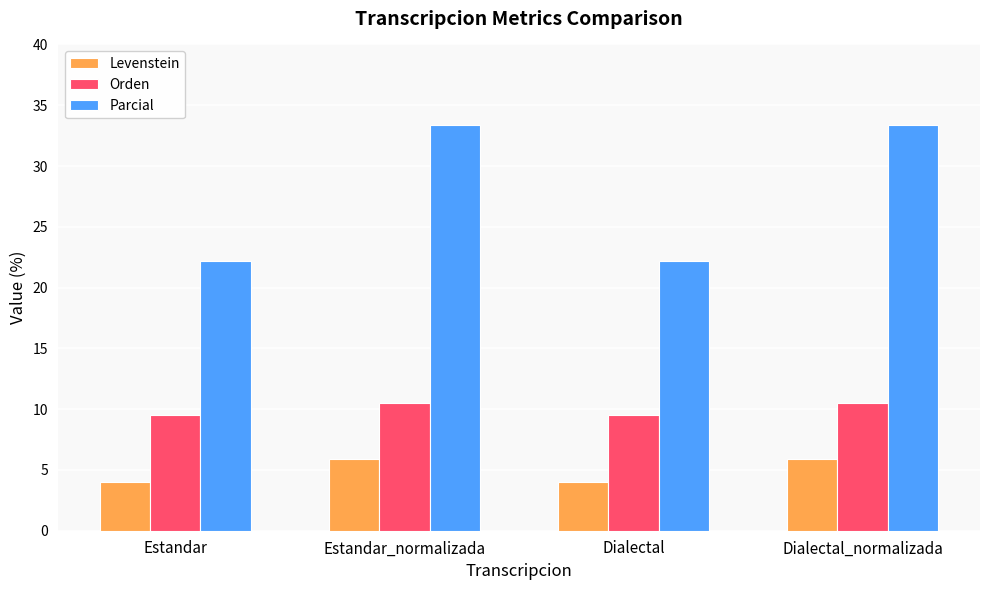

What is the sum of the Parcial values at Estandar_normalizada and Dialectal_normalizada?

66.7